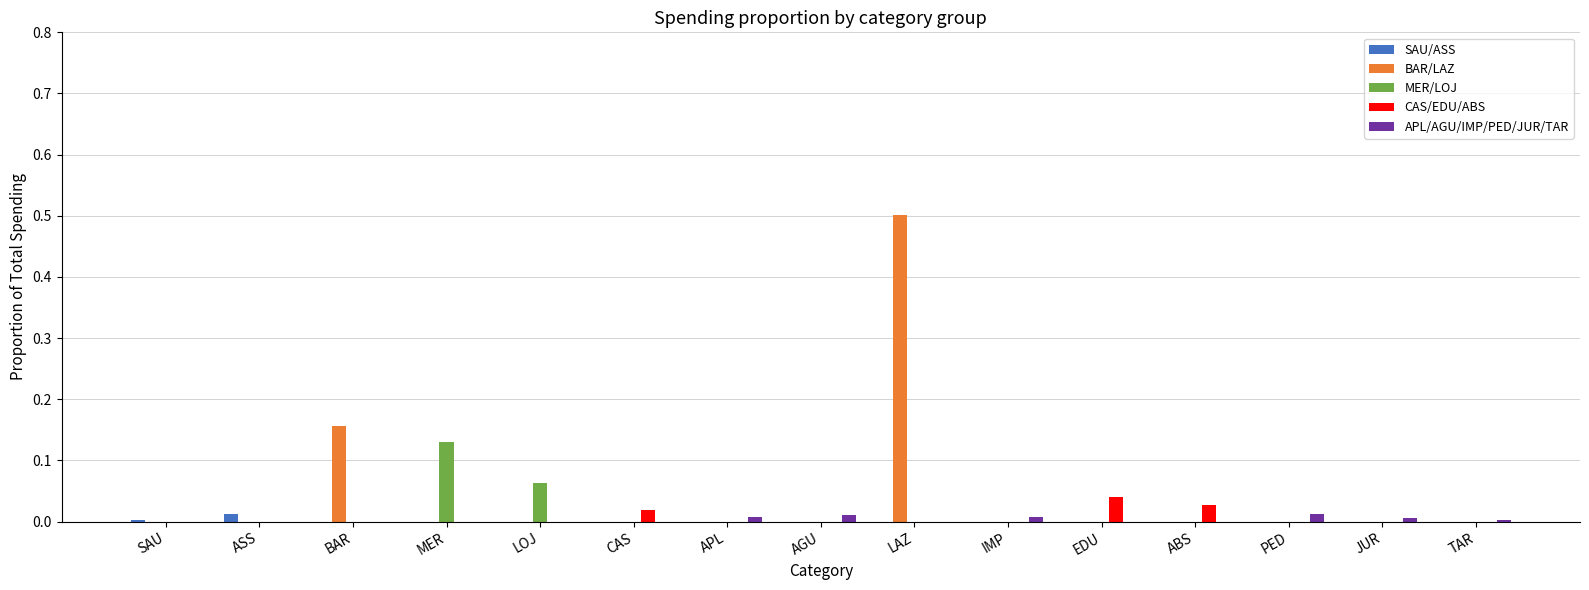

True or false: MER/LOJ has a value of 0.0 at LOJ.

False